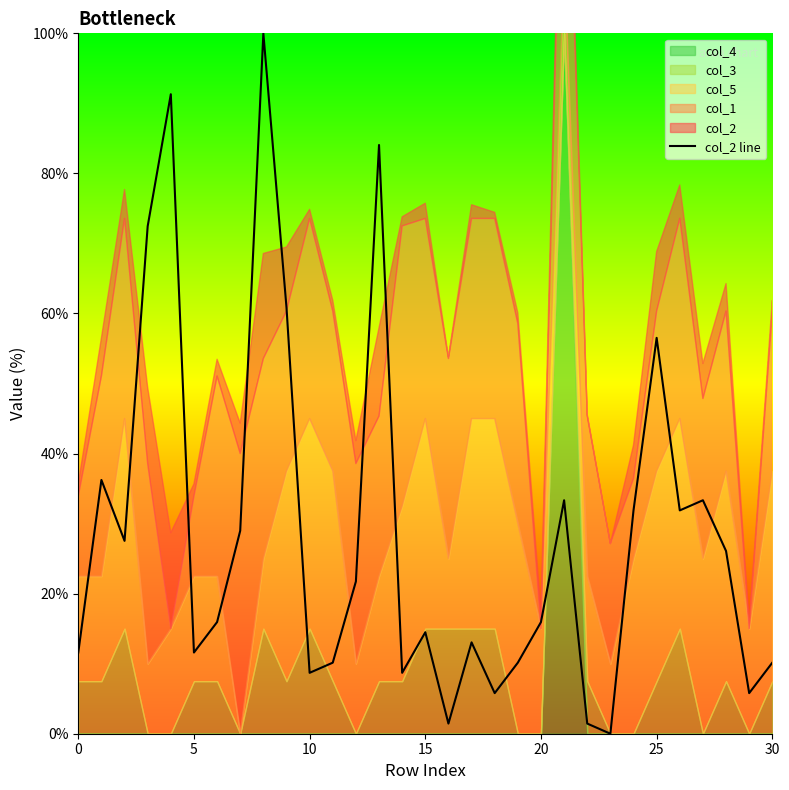

The col_2 line series shows 11.6 at 0. True or false?

True